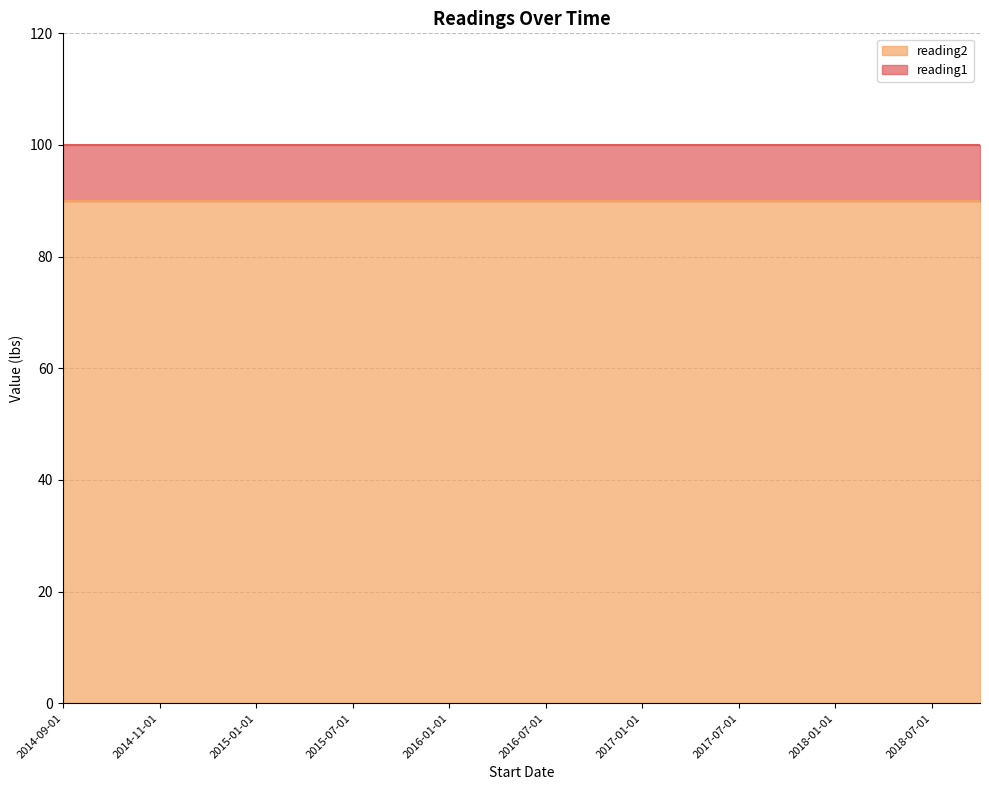

What are all the series names shown in the legend?

reading2, reading1